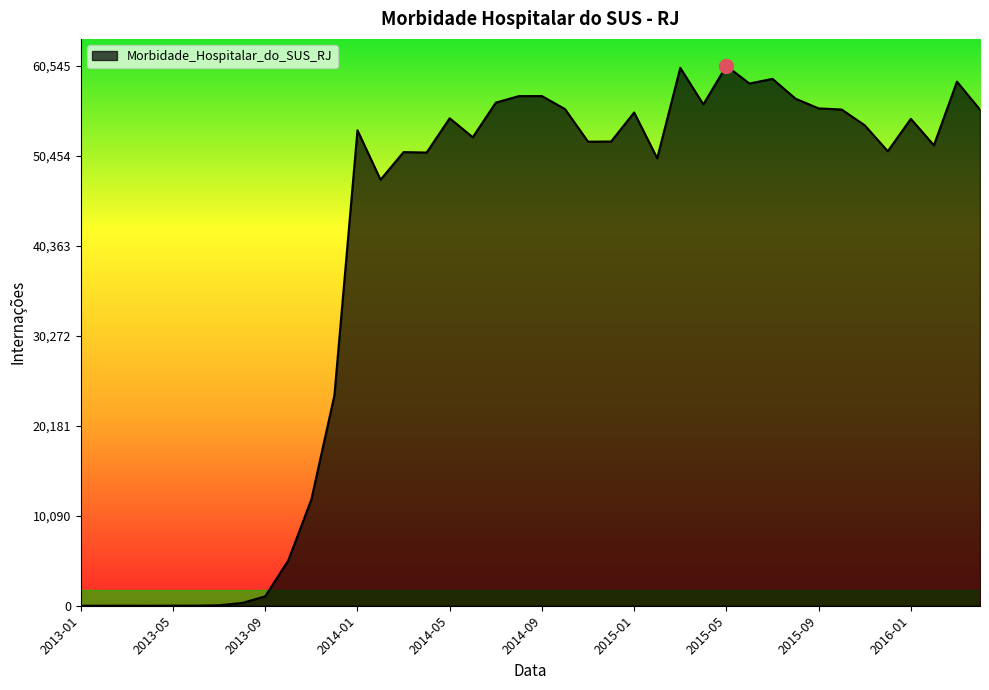

What is the maximum value shown in the chart?

60545